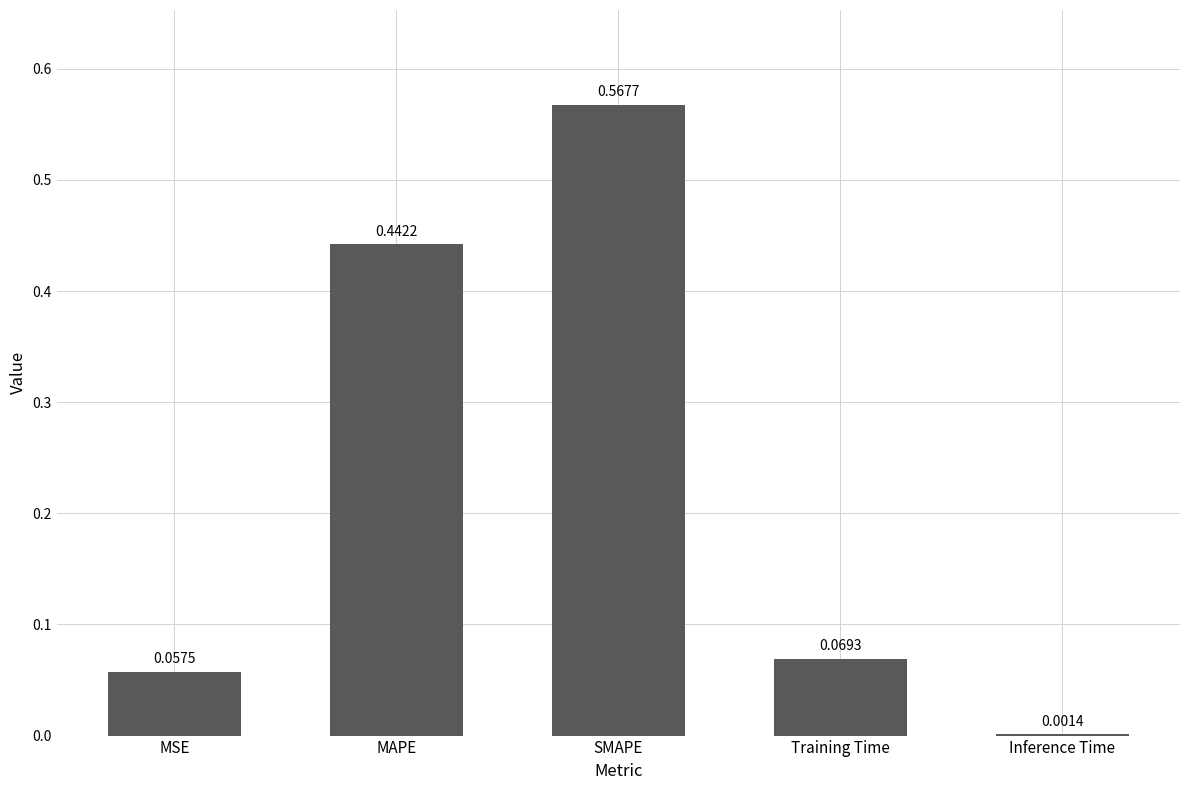

What is the change in value from SMAPE to Inference Time?

-0.6